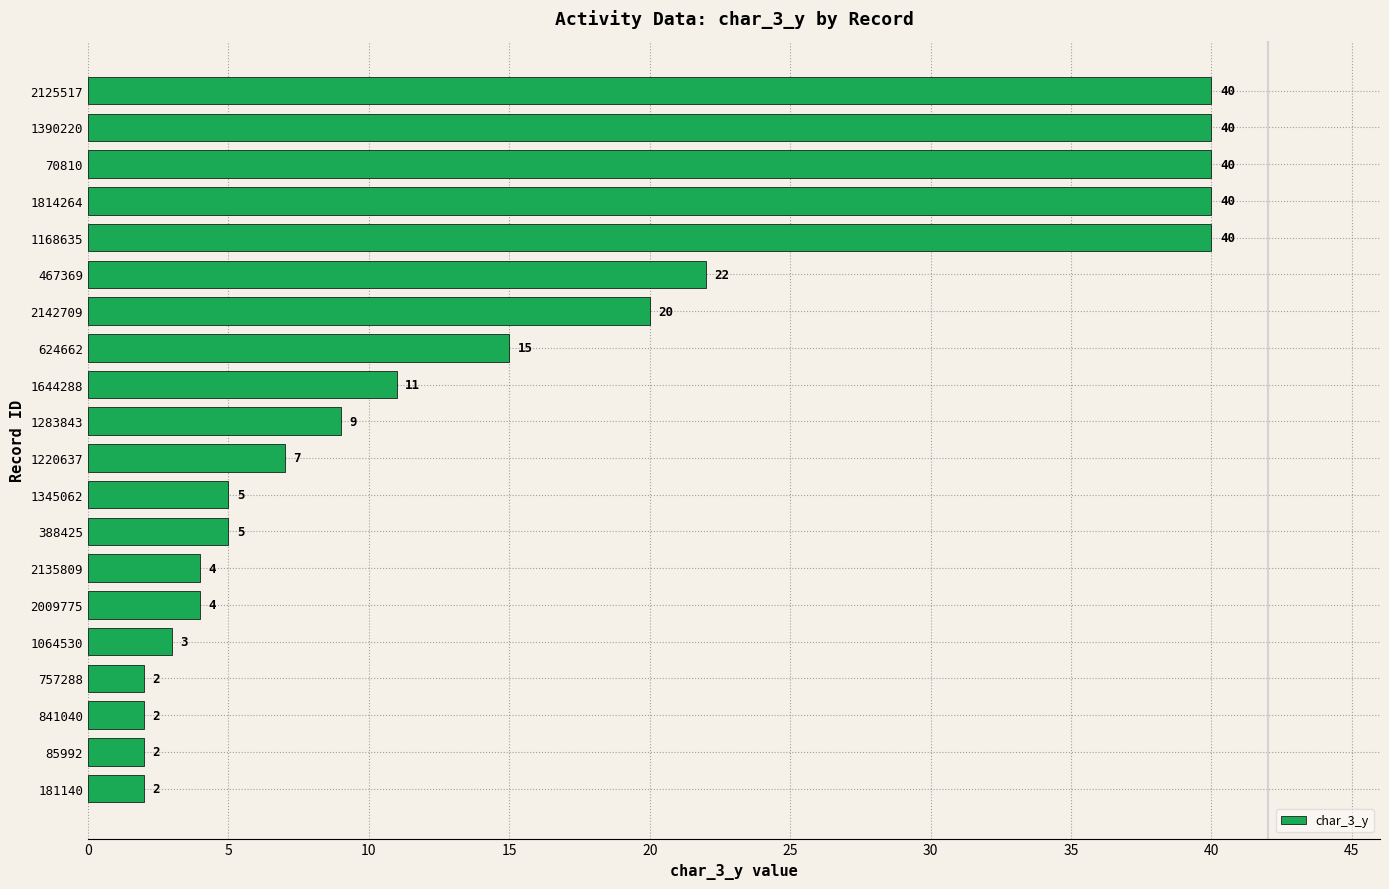

True or false: the data shows 6 at 2009775.

False